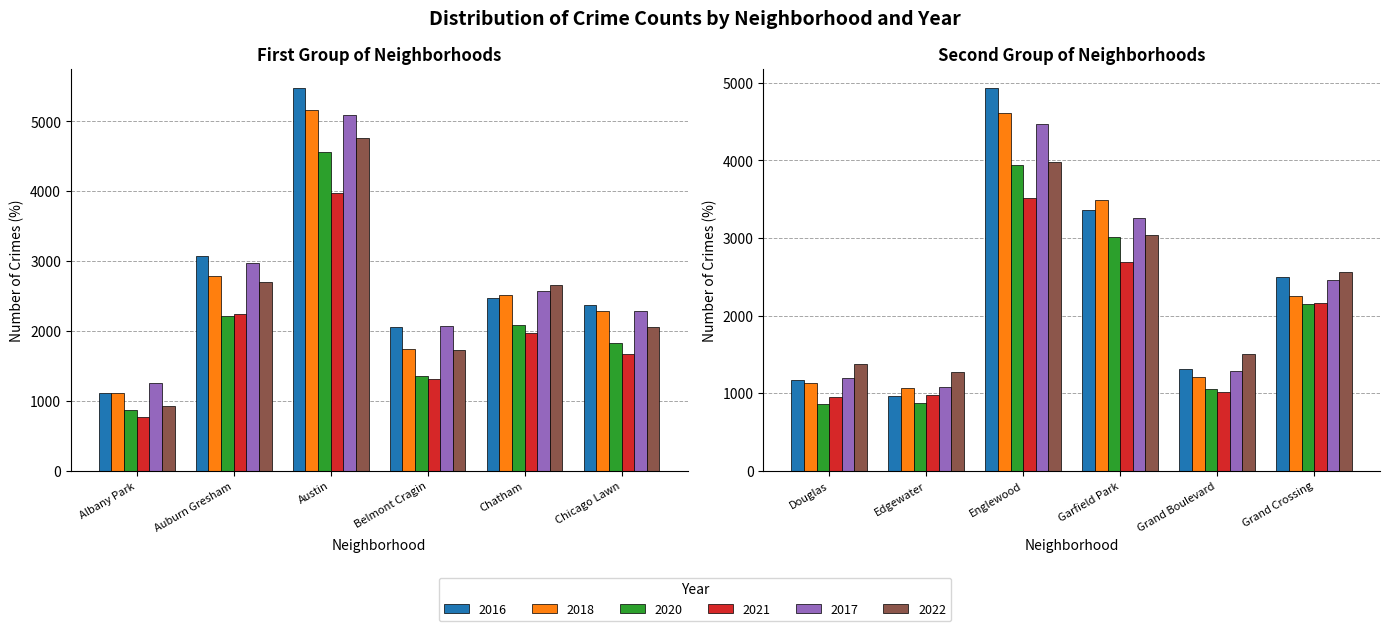

How many bars are there in total?

72